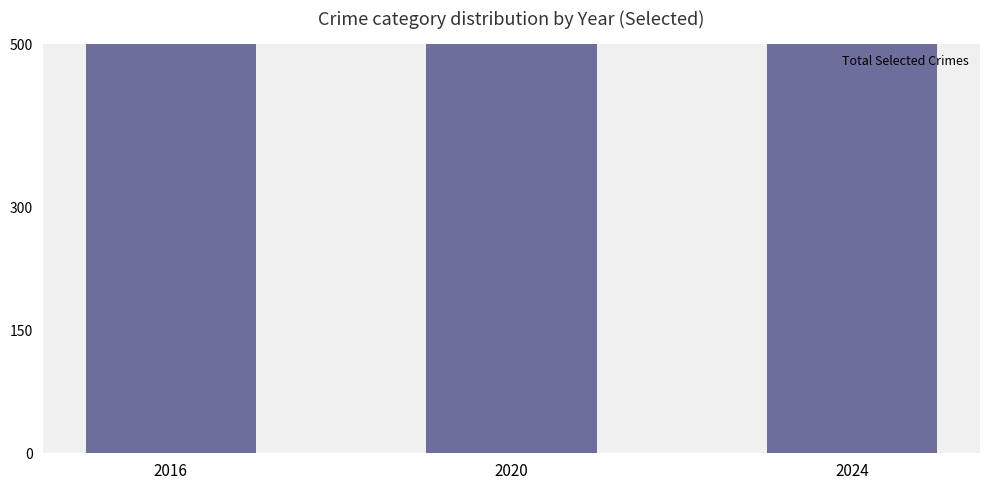

Reading right to left, list all the values displayed in this chart.

2024=803	2020=717	2016=978